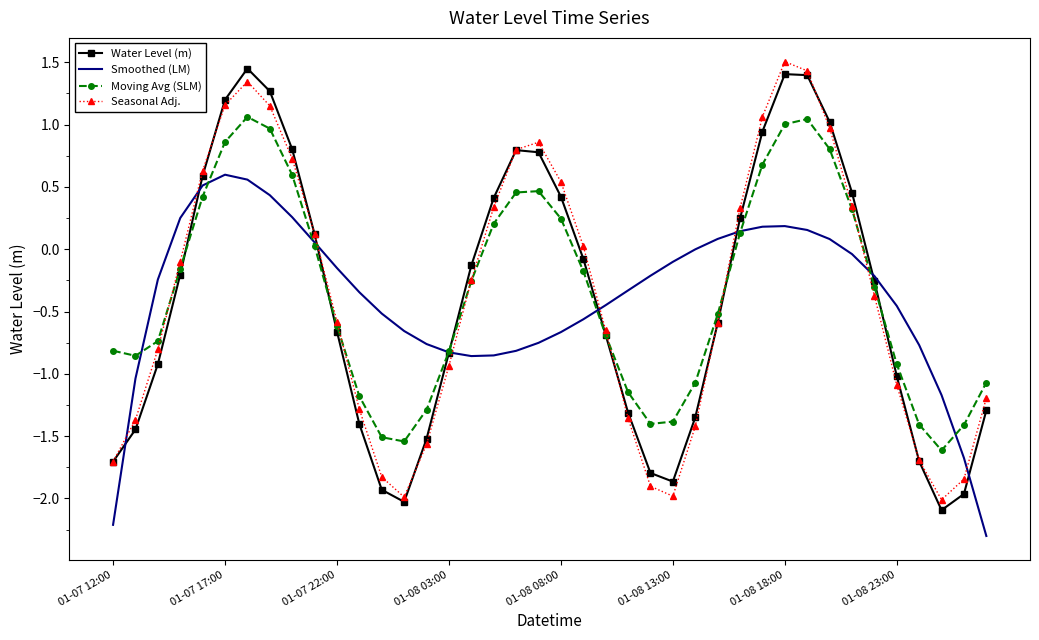

What is the minimum value shown in the chart?

-2.3